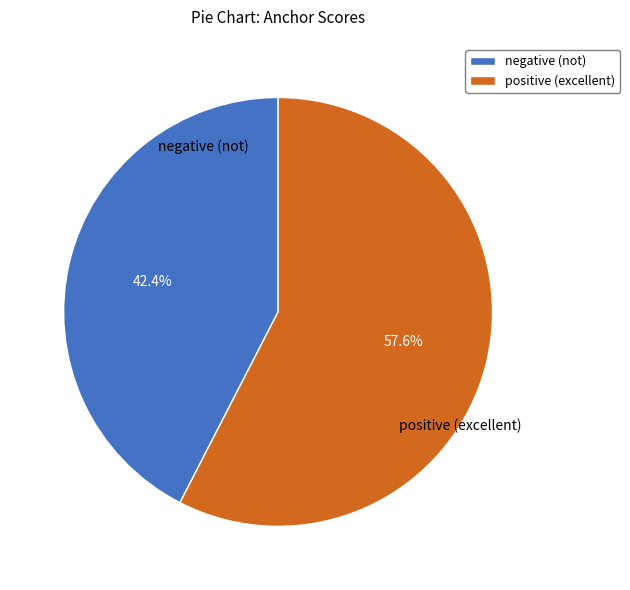

Is it true that negative is 42% of the pie?

True